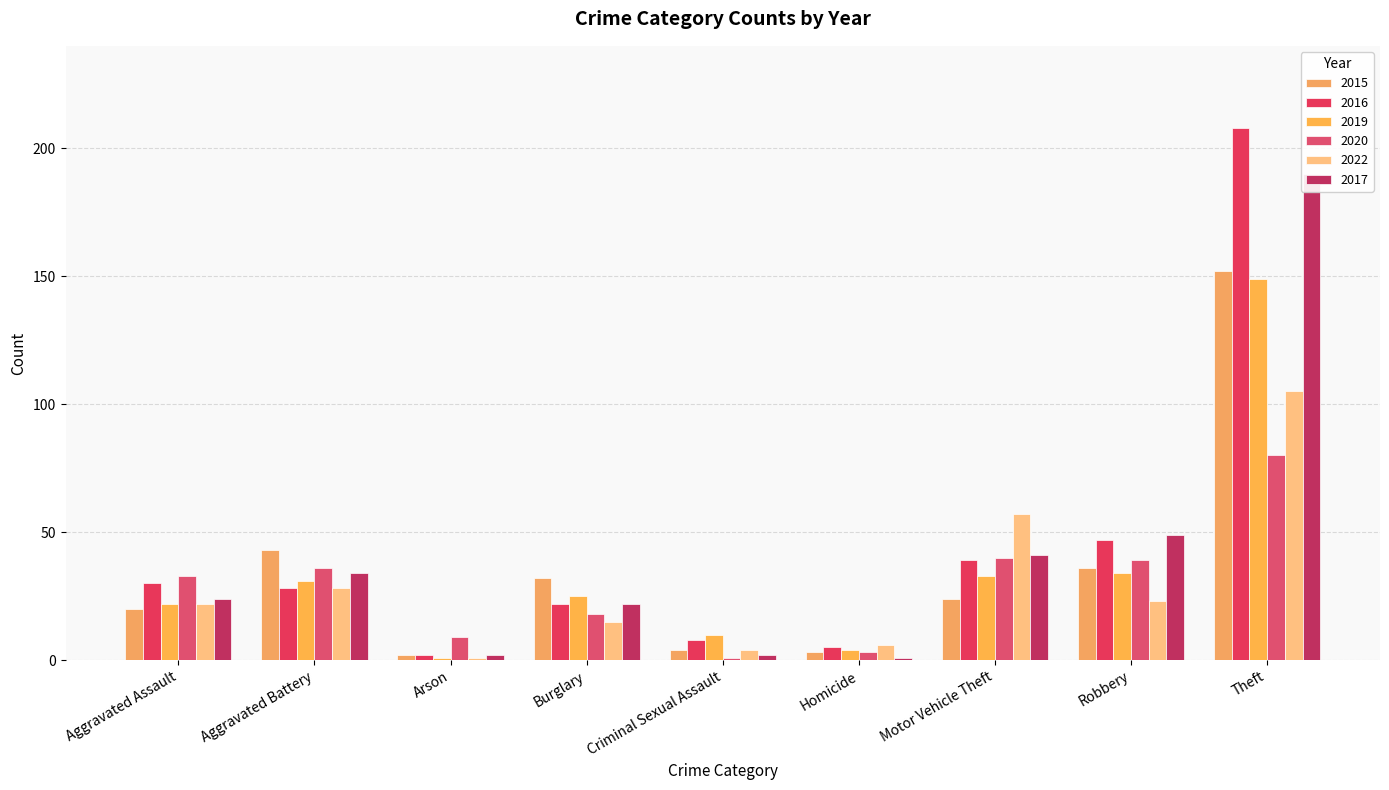

Is the value of 2022 at Aggravated Battery greater than the value of 2020 at Aggravated Assault?

No